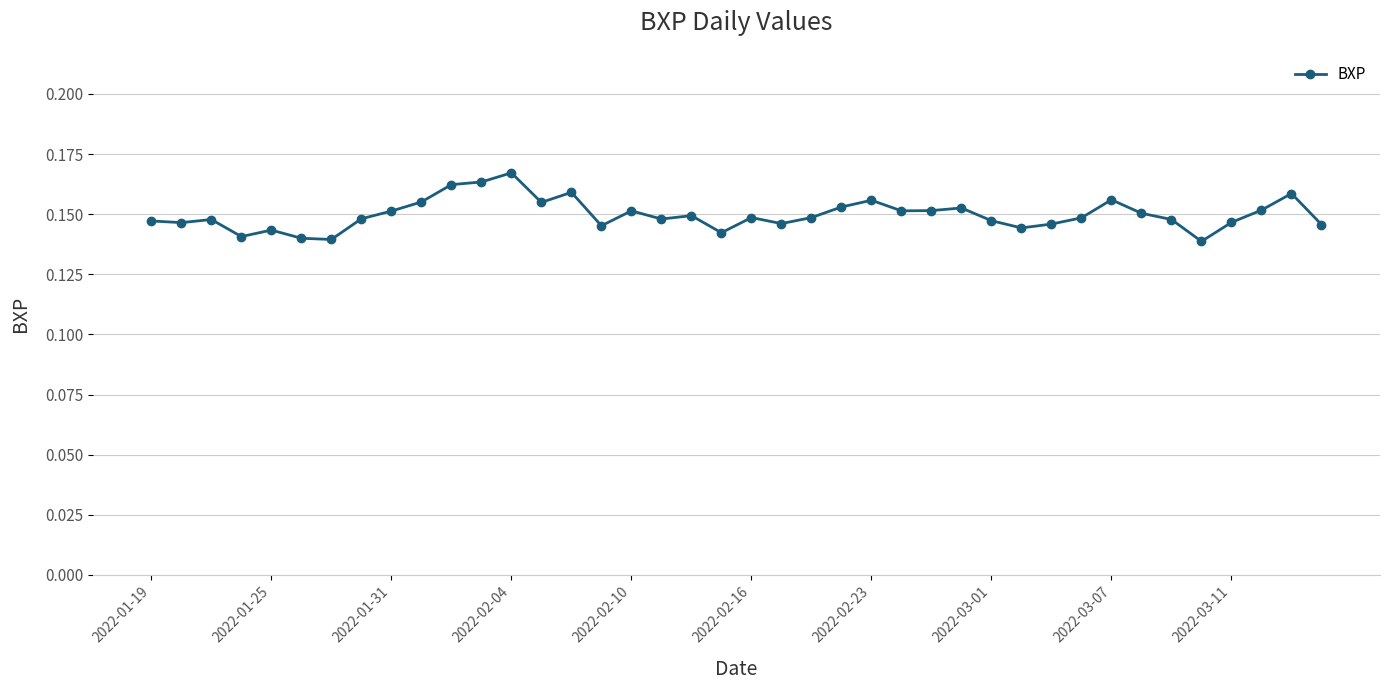

What is the sum of all values?

6.0